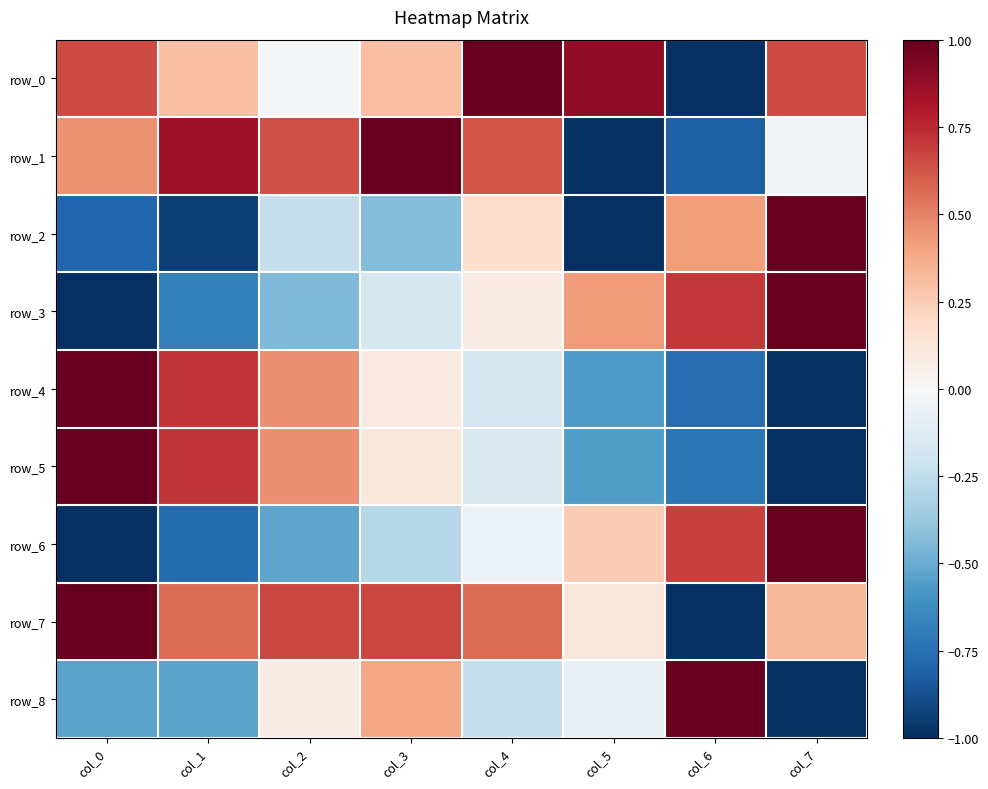

At col_7, list the series in order from smallest to largest.

row_4, row_5, row_8, row_1, row_7, row_0, row_2, row_3, row_6